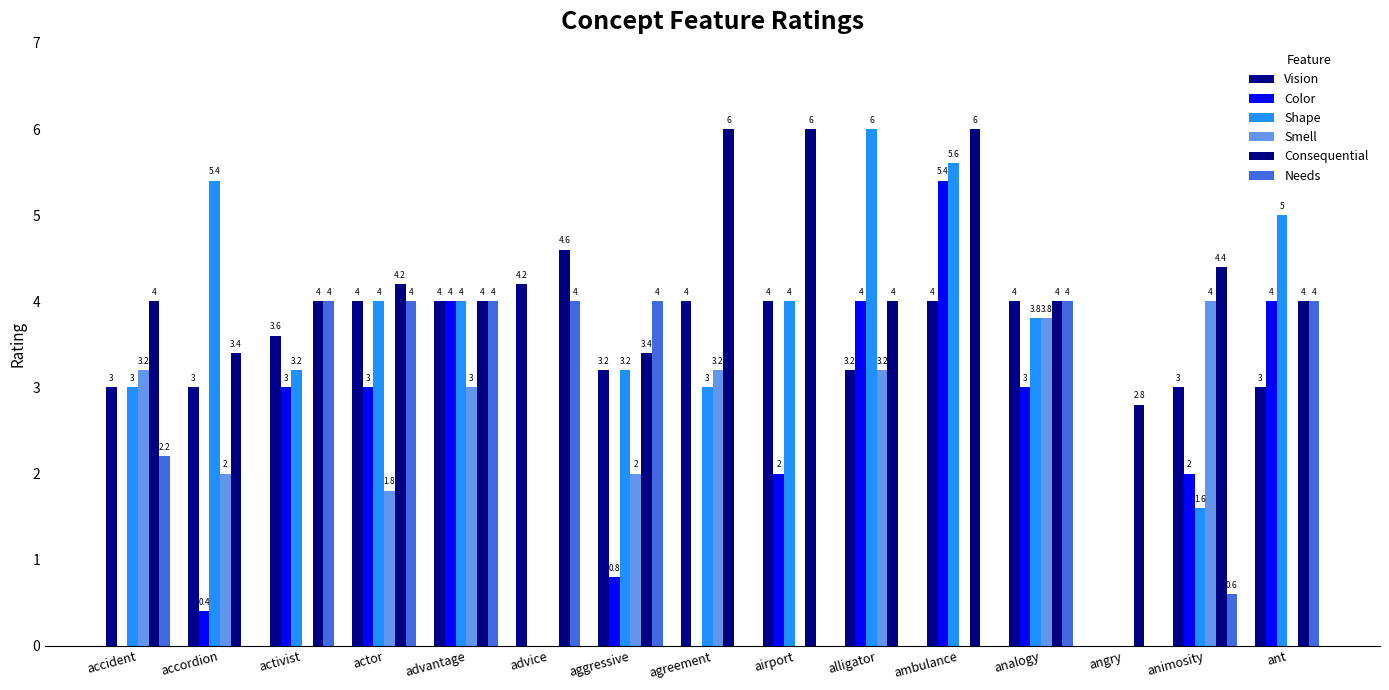

Reading left to right, transcribe all the data shown in this chart.

Vision: accident=3.0	accordion=3.0	activist=3.6	actor=4.0	advantage=4.0	advice=4.2	aggressive=3.2	agreement=4.0	airport=4.0	alligator=3.2	ambulance=4.0	analogy=4.0	angry=0.0	animosity=3.0	ant=3.0
Color: accident=0.0	accordion=0.4	activist=3.0	actor=3.0	advantage=4.0	advice=0.0	aggressive=0.8	agreement=0.0	airport=2.0	alligator=4.0	ambulance=5.4	analogy=3.0	angry=0.0	animosity=2.0	ant=4.0
Shape: accident=3.0	accordion=5.4	activist=3.2	actor=4.0	advantage=4.0	advice=0.0	aggressive=3.2	agreement=3.0	airport=4.0	alligator=6.0	ambulance=5.6	analogy=3.8	angry=0.0	animosity=1.6	ant=5.0
Smell: accident=3.2	accordion=2.0	activist=0.0	actor=1.8	advantage=3.0	advice=0.0	aggressive=2.0	agreement=3.2	airport=0.0	alligator=3.2	ambulance=0.0	analogy=3.8	angry=0.0	animosity=4.0	ant=0.0
Consequential: accident=4.0	accordion=3.4	activist=4.0	actor=4.2	advantage=4.0	advice=4.6	aggressive=3.4	agreement=6.0	airport=6.0	alligator=4.0	ambulance=6.0	analogy=4.0	angry=2.8	animosity=4.4	ant=4.0
Needs: accident=2.2	accordion=0.0	activist=4.0	actor=4.0	advantage=4.0	advice=4.0	aggressive=4.0	agreement=0.0	airport=0.0	alligator=0.0	ambulance=0.0	analogy=4.0	angry=0.0	animosity=0.6	ant=4.0